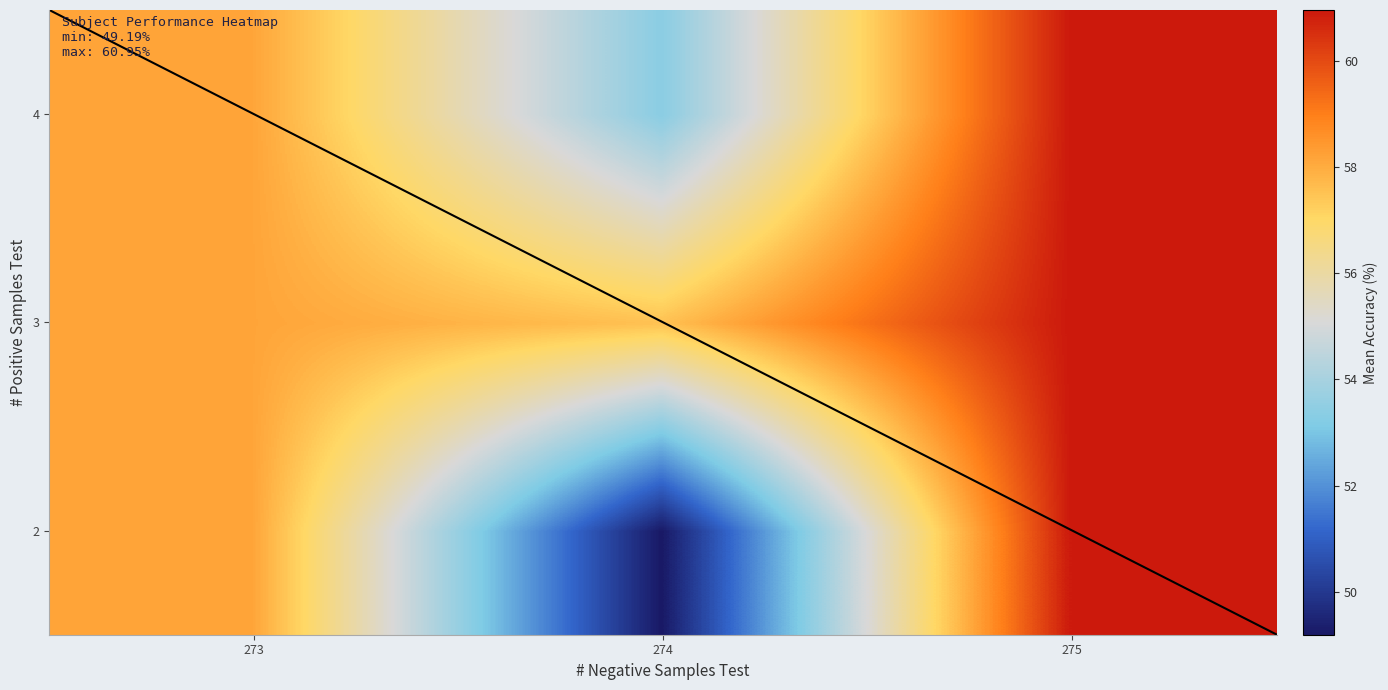

At which category does the chart reach its minimum across all series?

274